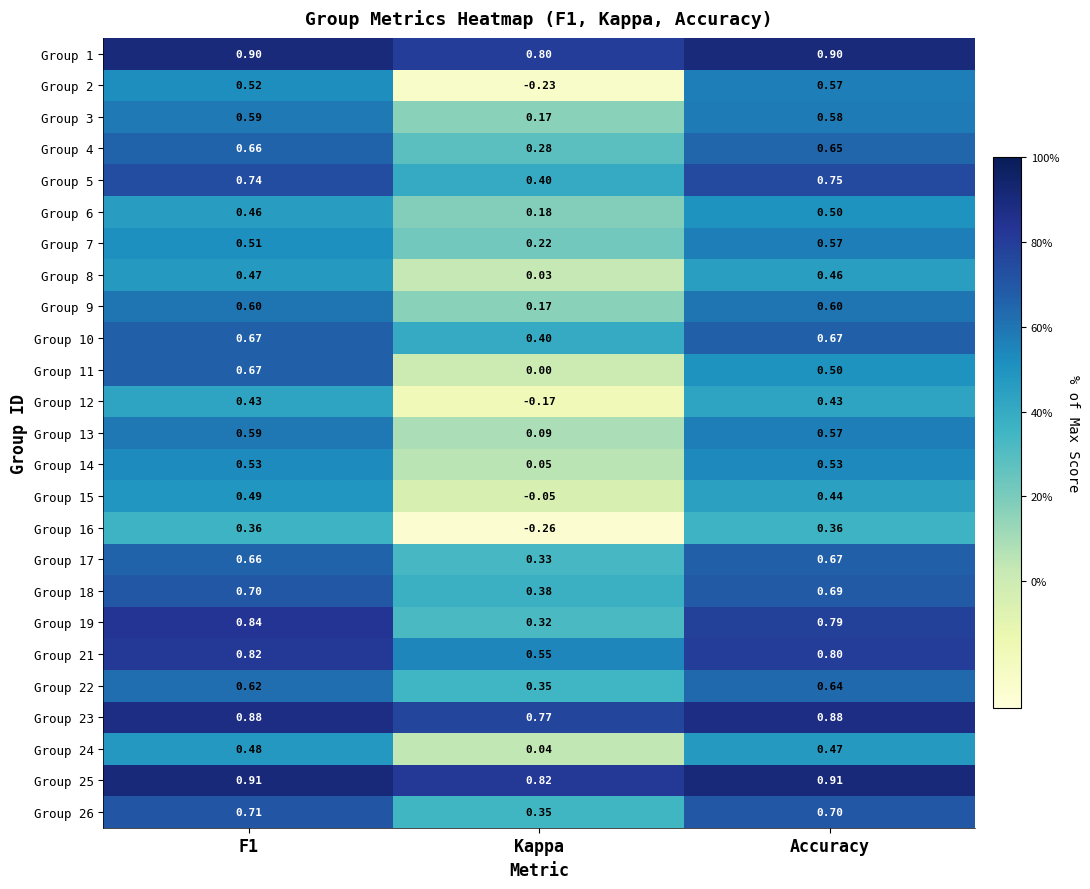

At which label is Group 16 closest to 0?

Kappa